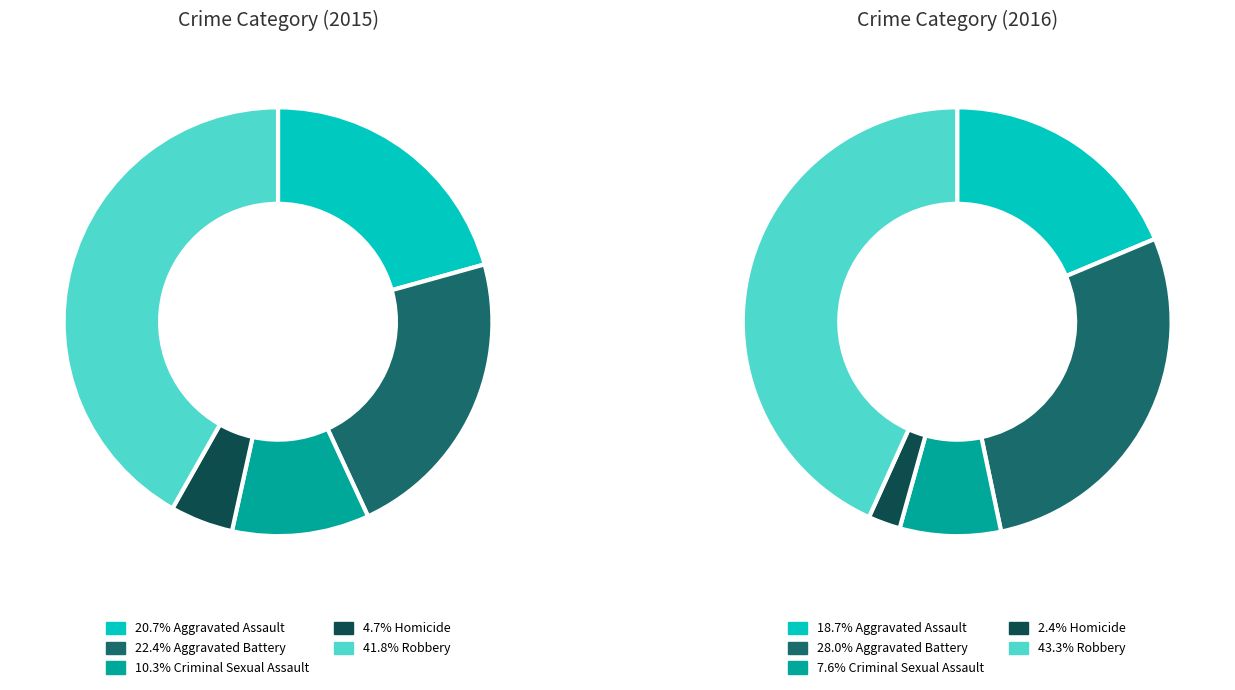

True or false: Aggravated Battery accounts for 22% of the total.

True